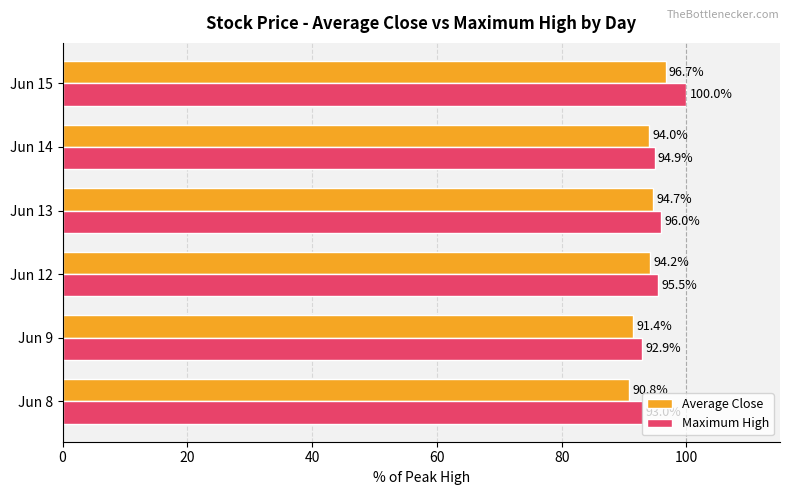

Which series has the largest range (max minus min)?

Maximum High